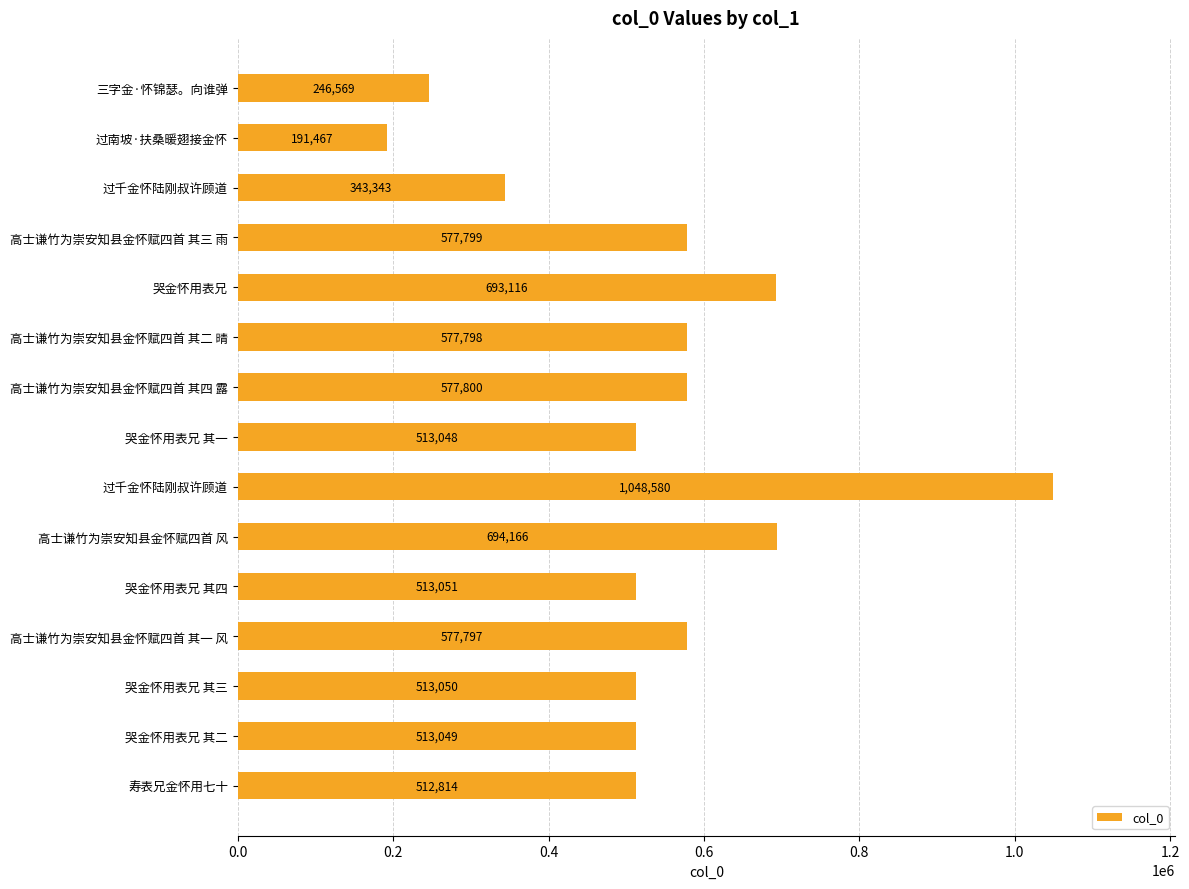

How many data points are less than 513051?

7